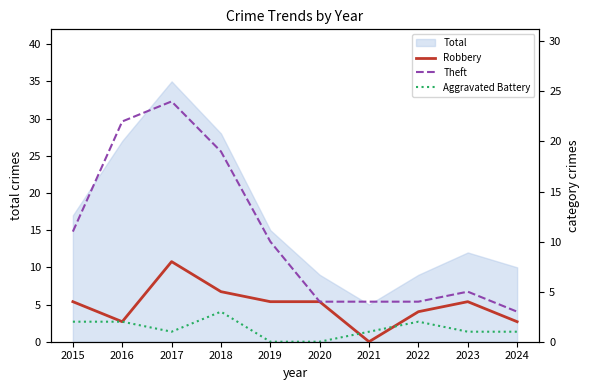

The value of Total at 2017 is 35. True or false?

True